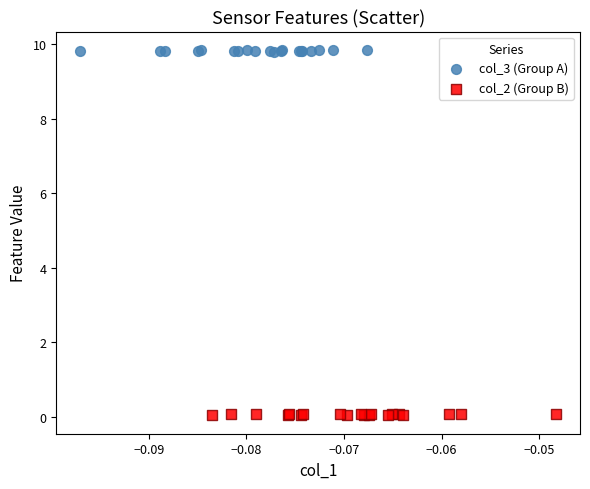

Which series contains the lowest Y value?

col_2 (Group B)